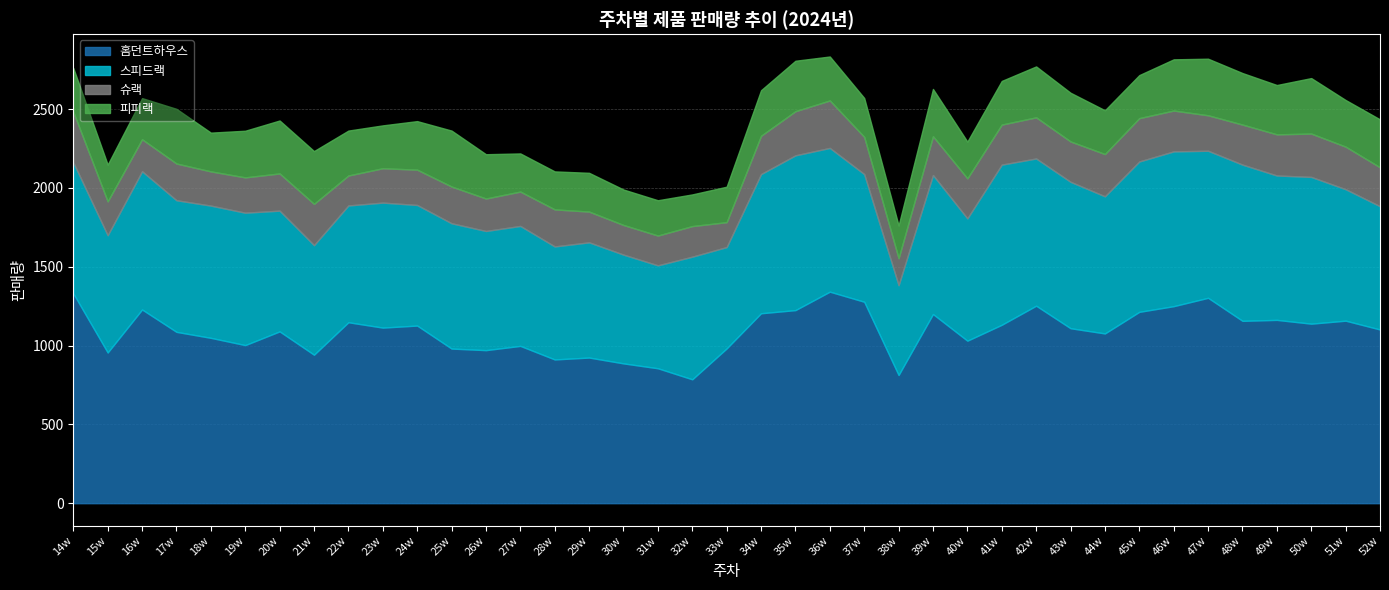

What position from the right is 17w?

36